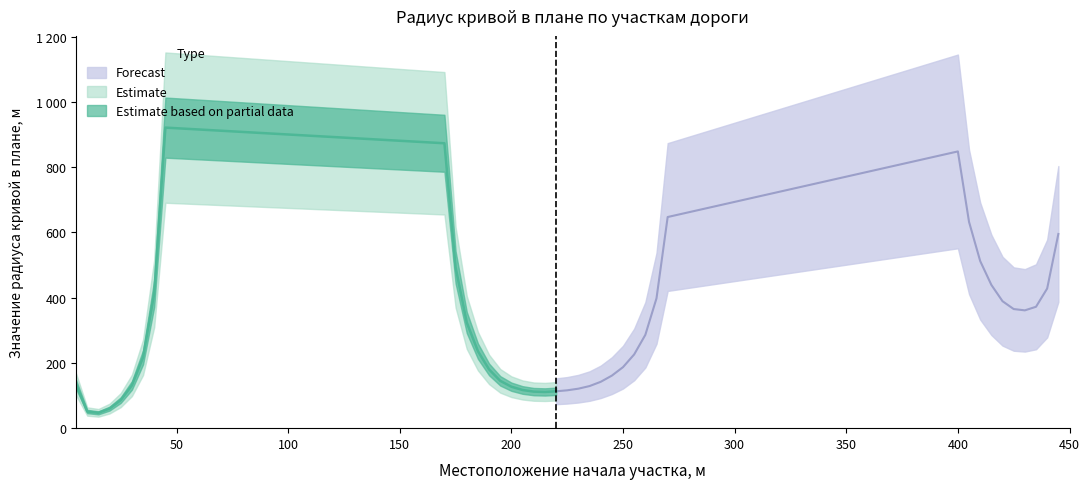

The value of Местоположение конца участка, м at 10 is 4. True or false?

False